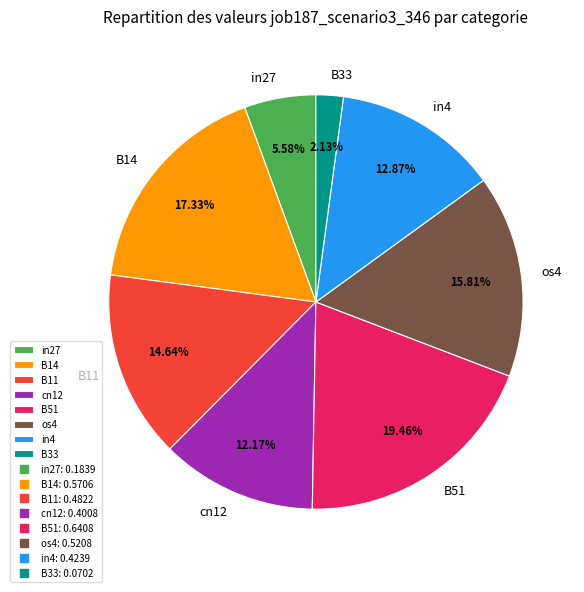

Is it true that in27 is 6% of the pie?

True